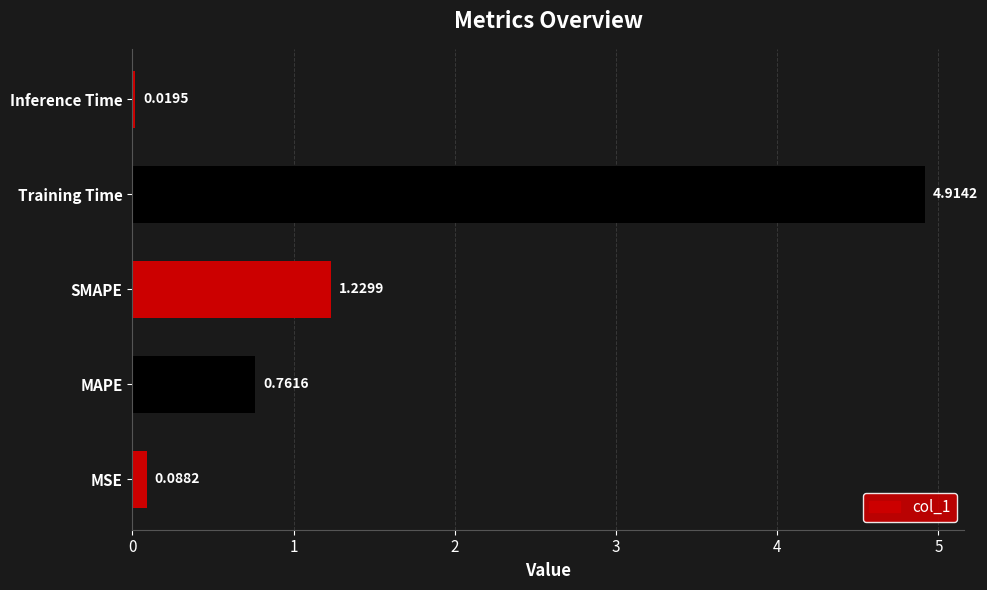

Are the bars horizontal?

Yes